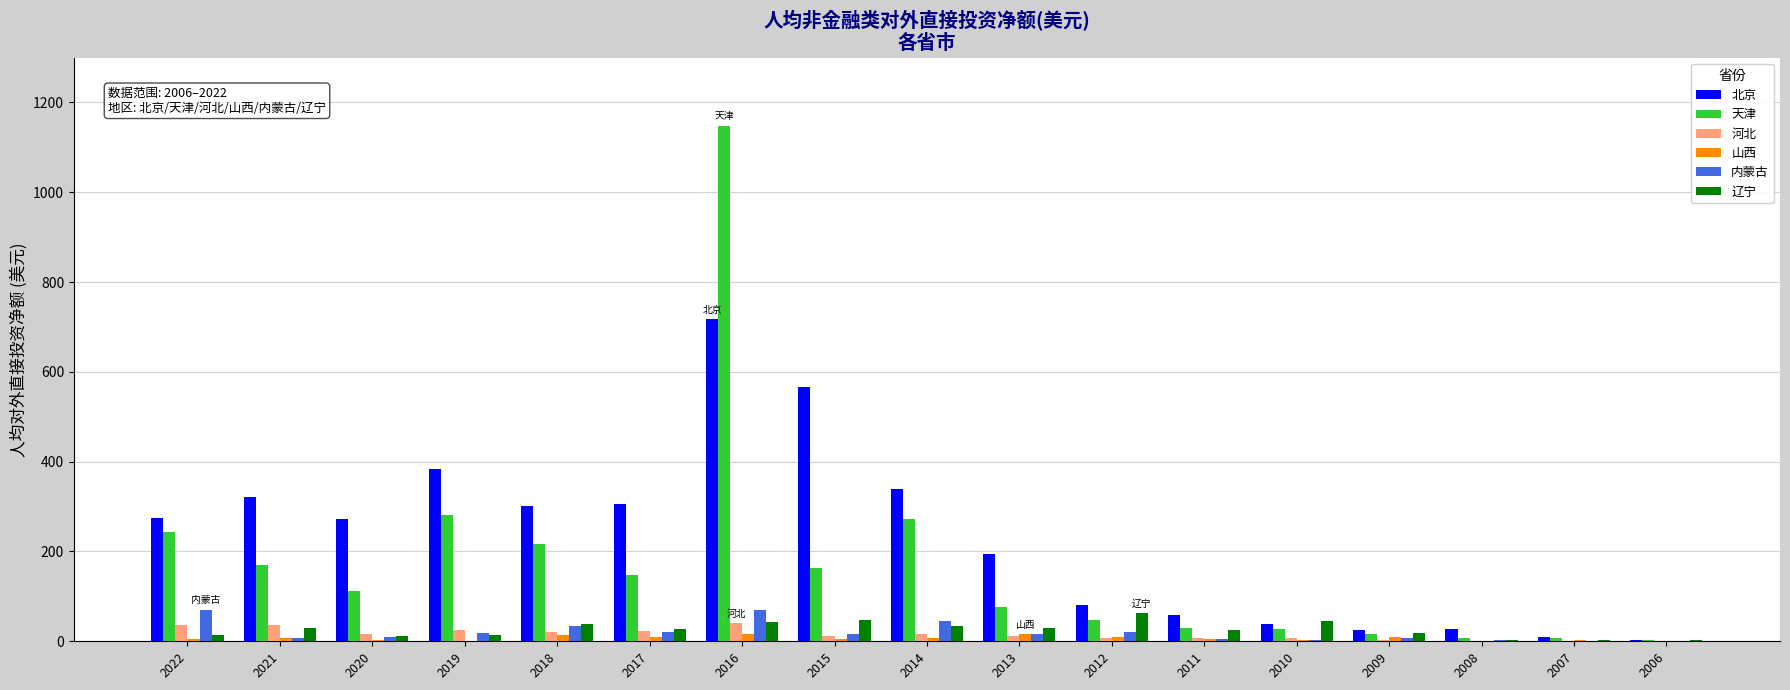

Which category has the highest value in the 天津 series?

2016